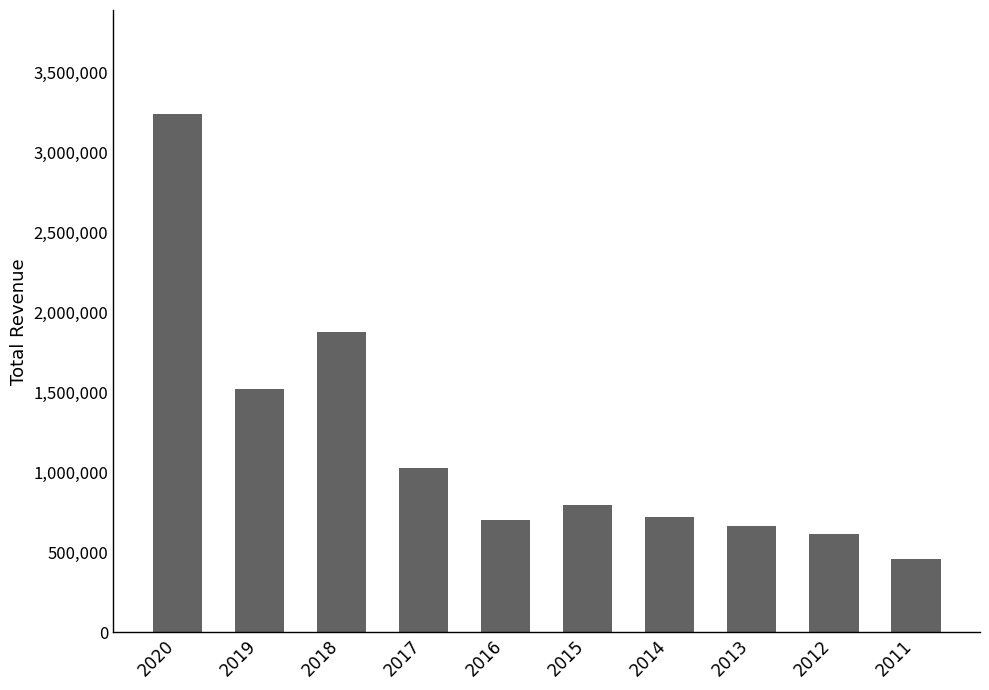

The value at 2011 is 461200. True or false?

True